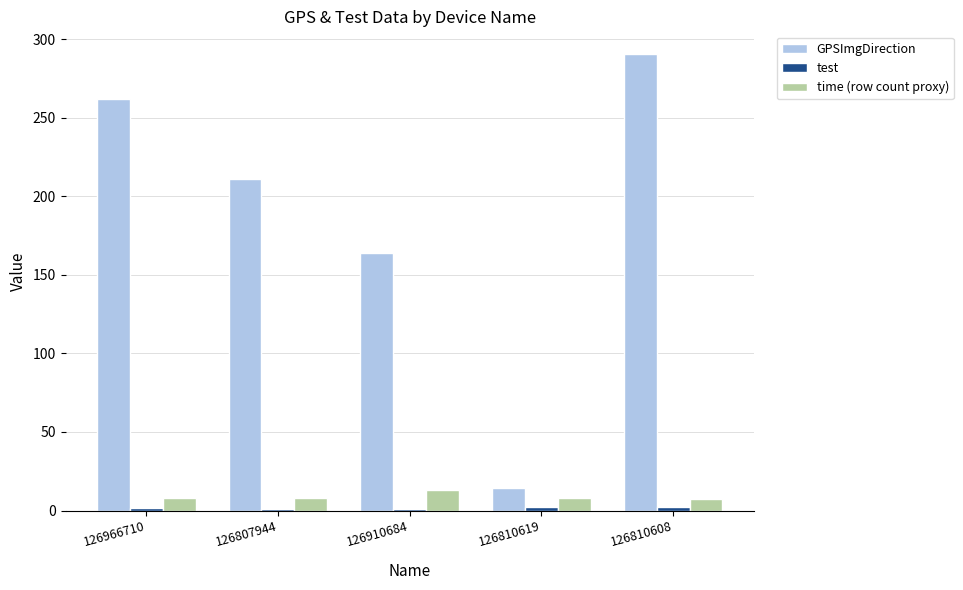

At which category is the sum across all series the highest?

126810608